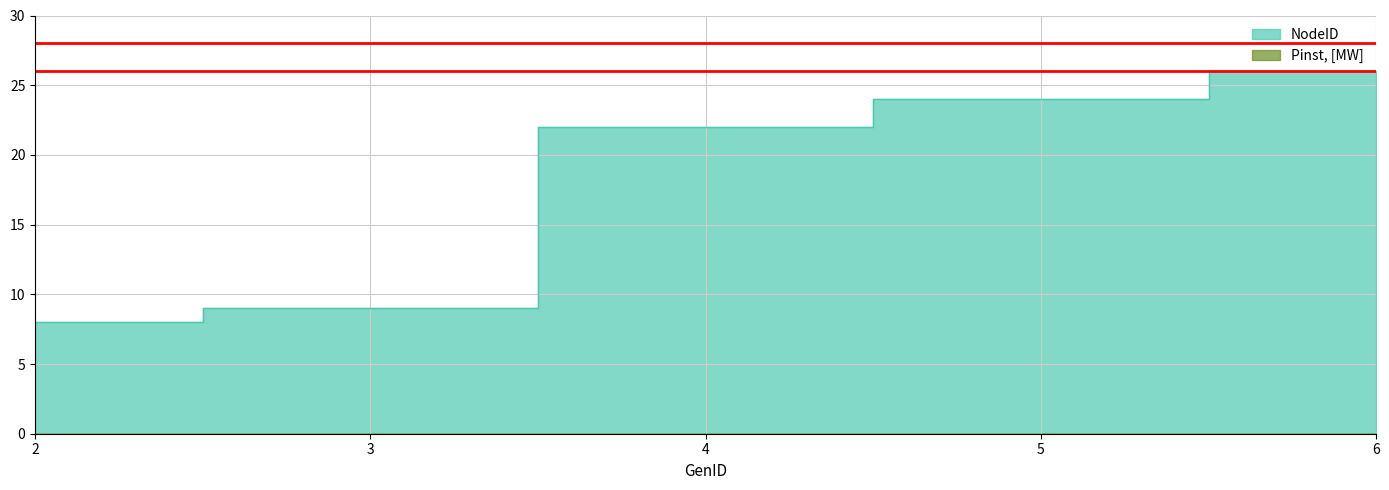

What is the sum of all values?

89